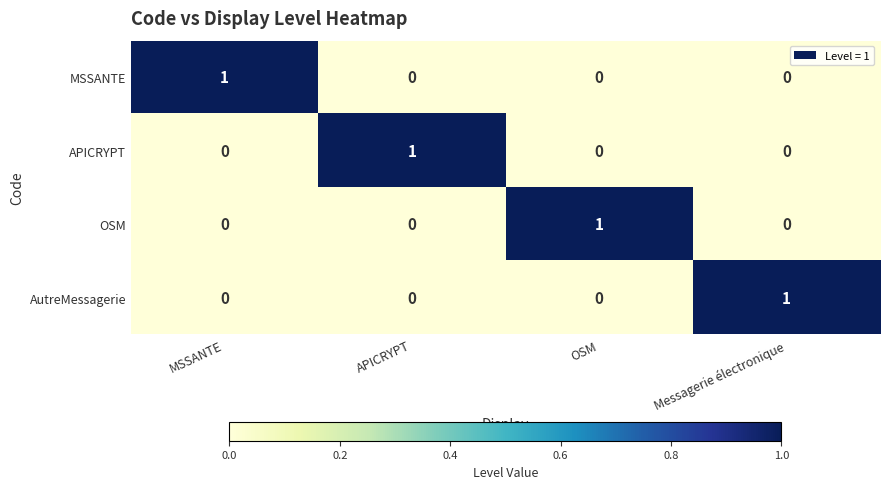

Reading left to right, what are all the values shown in this chart?

MSSANTE: 1	0	0	0
APICRYPT: 0	1	0	0
OSM: 0	0	1	0
AutreMessagerie: 0	0	0	1